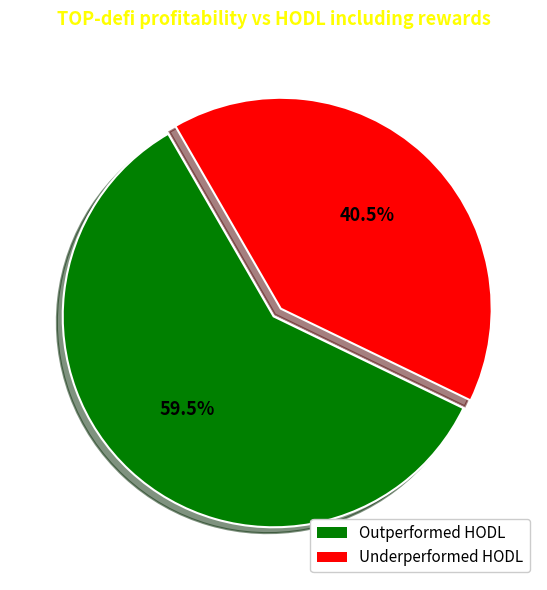

What is the ratio of the value at Outperformed HODL to the value at Underperformed HODL?

1.5